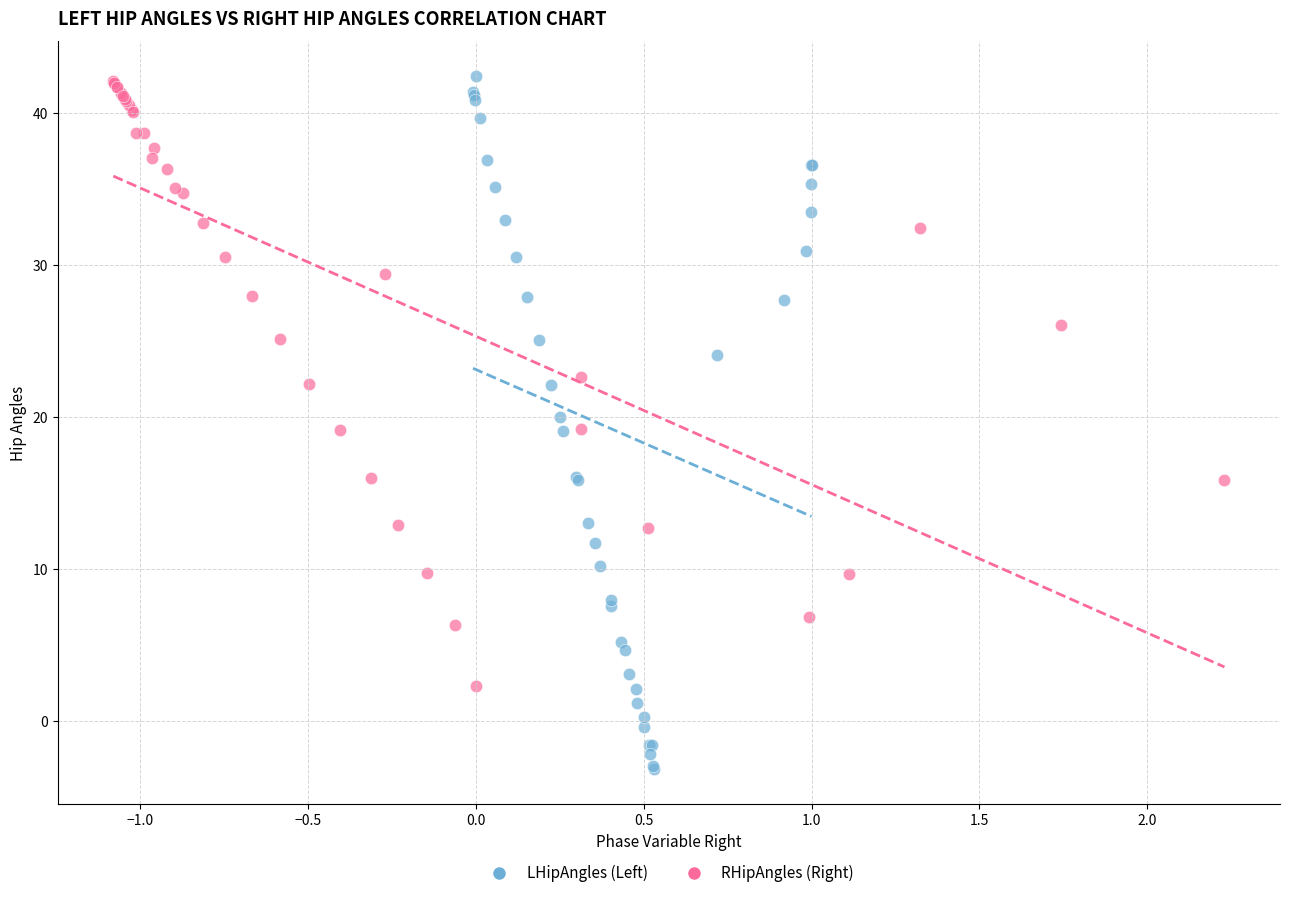

Which series has the widest spread of Y values?

LHipAngles (Left)